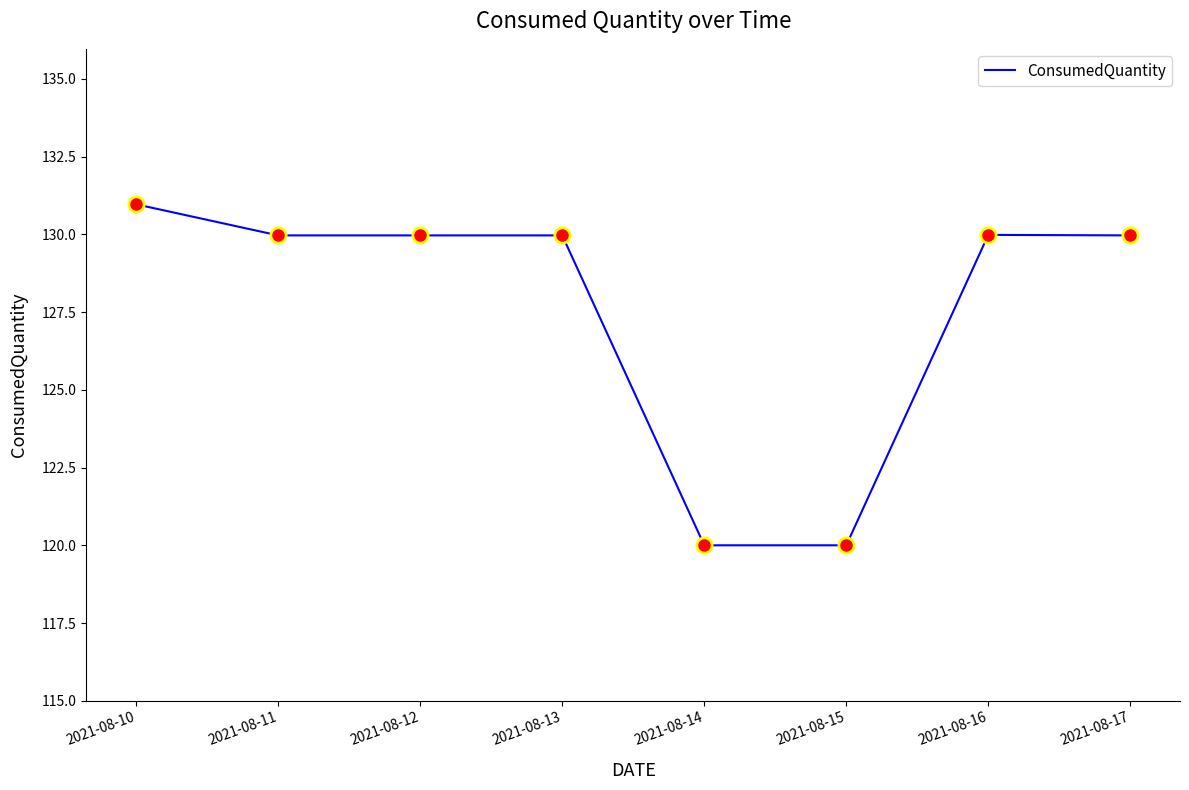

What is the change in value from 2021-08-11 to 2021-08-15?

-10.0